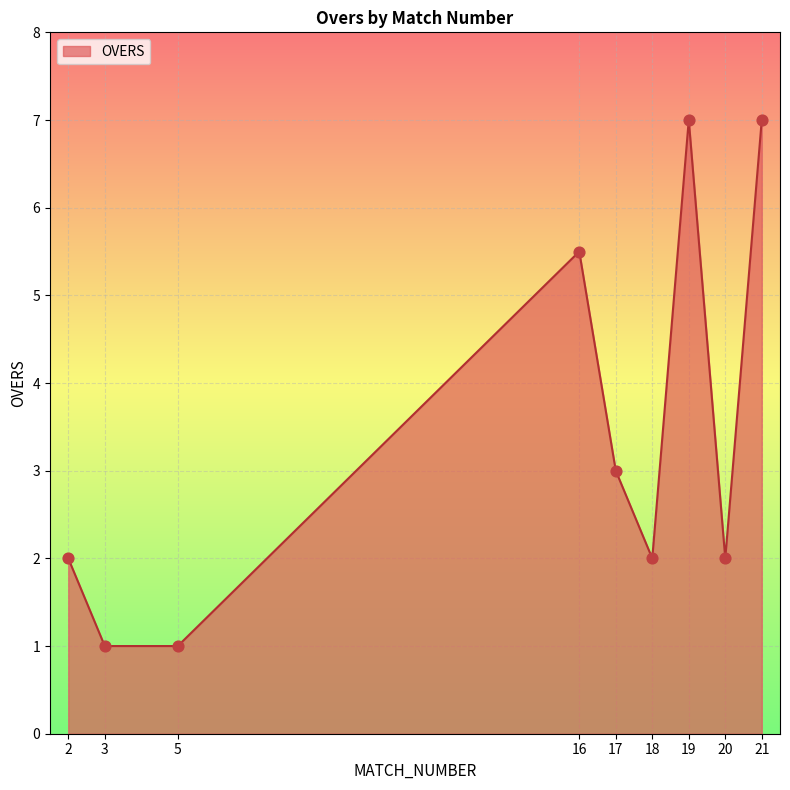

What is the change in value from 2 to 5?

-1.0